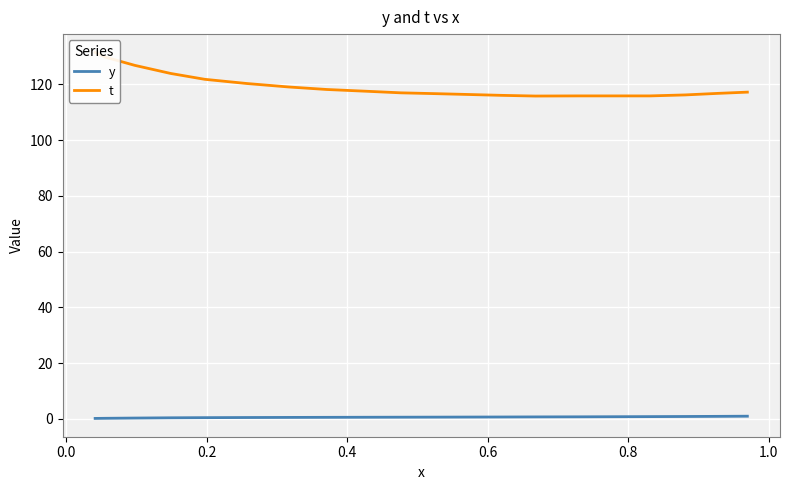

Rank the series at 0.0 from lowest to highest value.

y, t